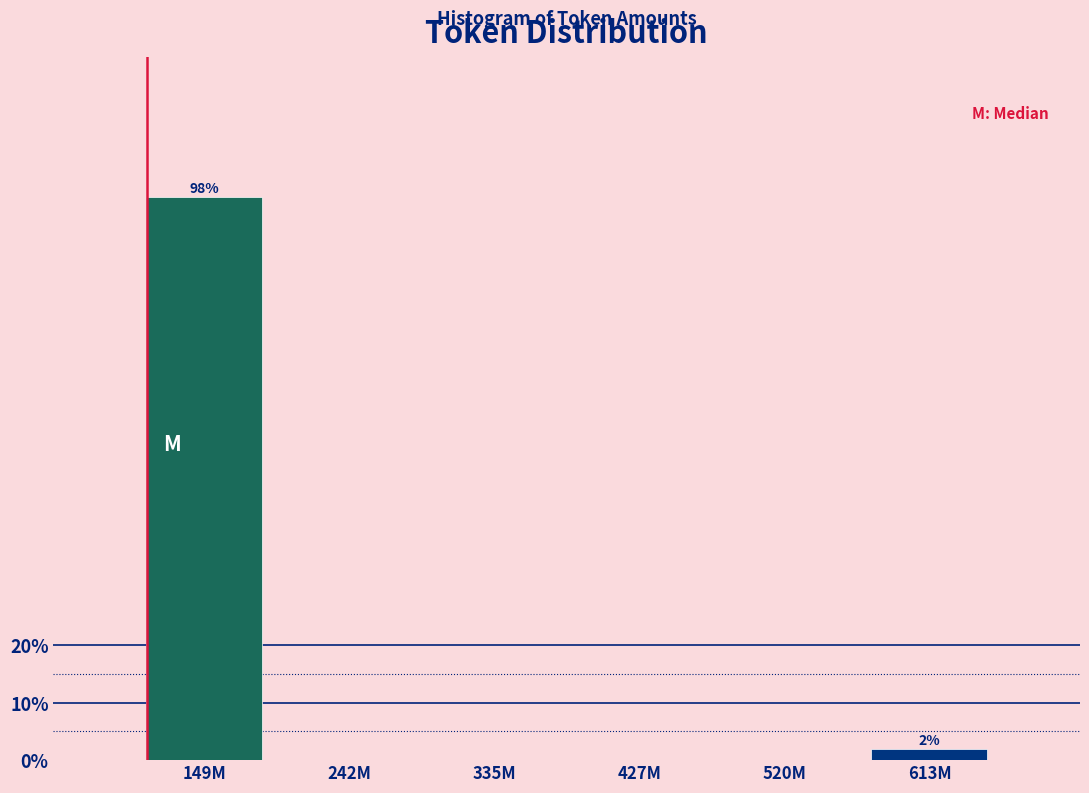

Reading right to left, what are all the values shown in this chart?

613M=1.9	520M=0.0	427M=0.0	335M=0.0	242M=0.0	149M=98.1